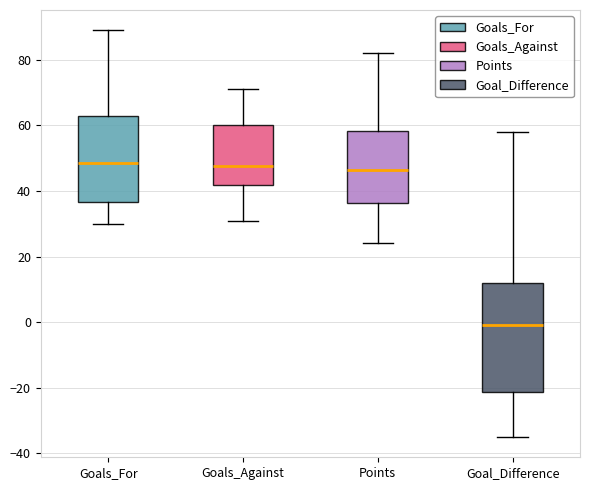

Which box is the tallest, from its lower edge to its upper edge?

Goal_Difference